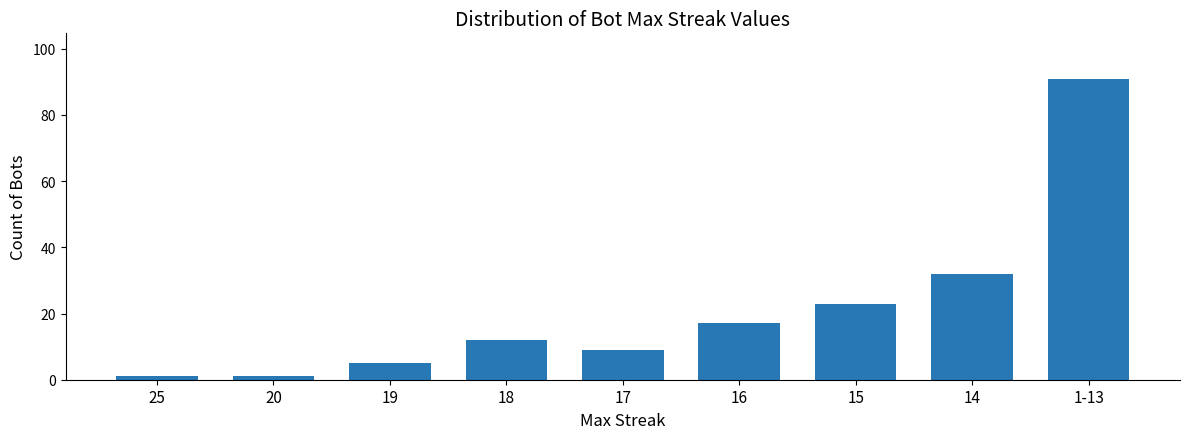

What is the change in value from 20 to 1-13?

+90